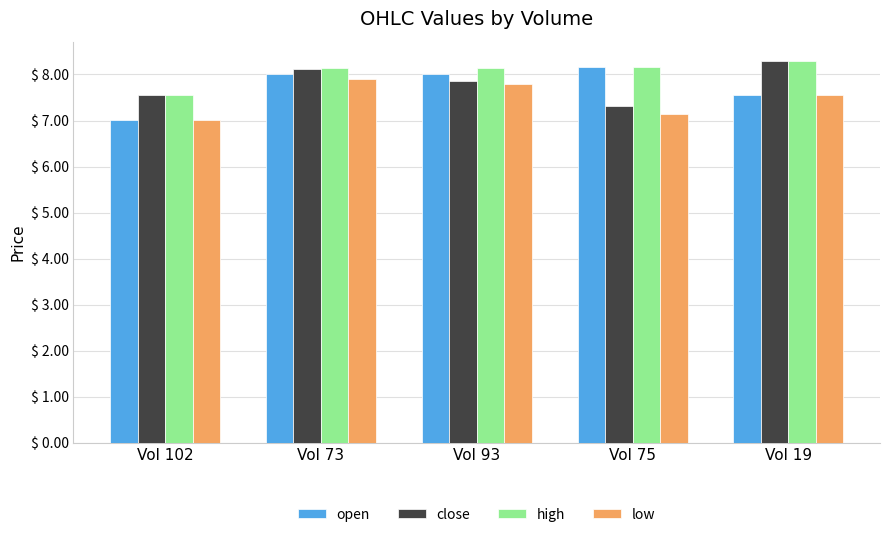

The value of high at Vol 102 is 7.5. True or false?

True